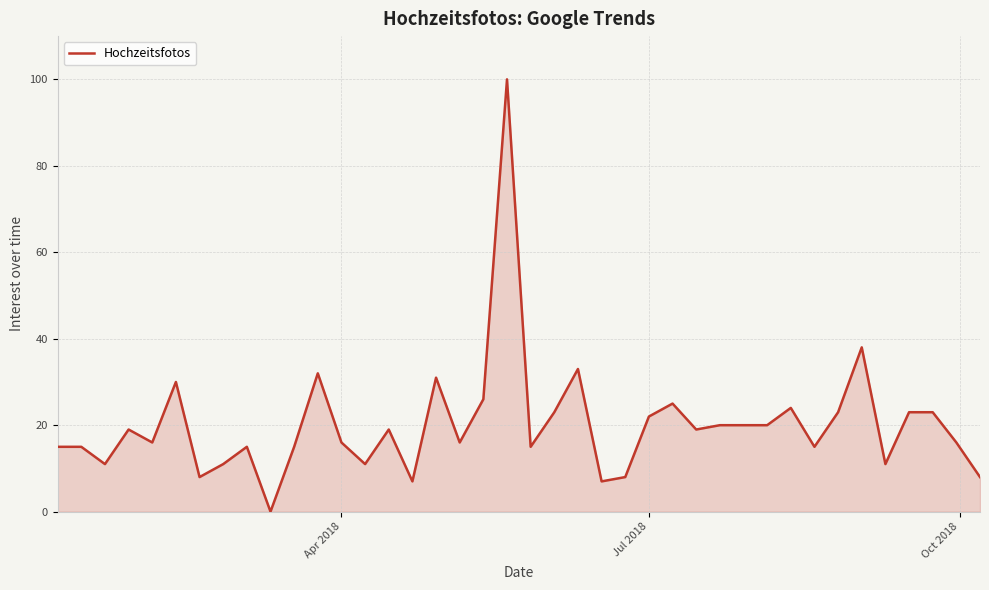

What is the difference between the maximum and minimum values?

100